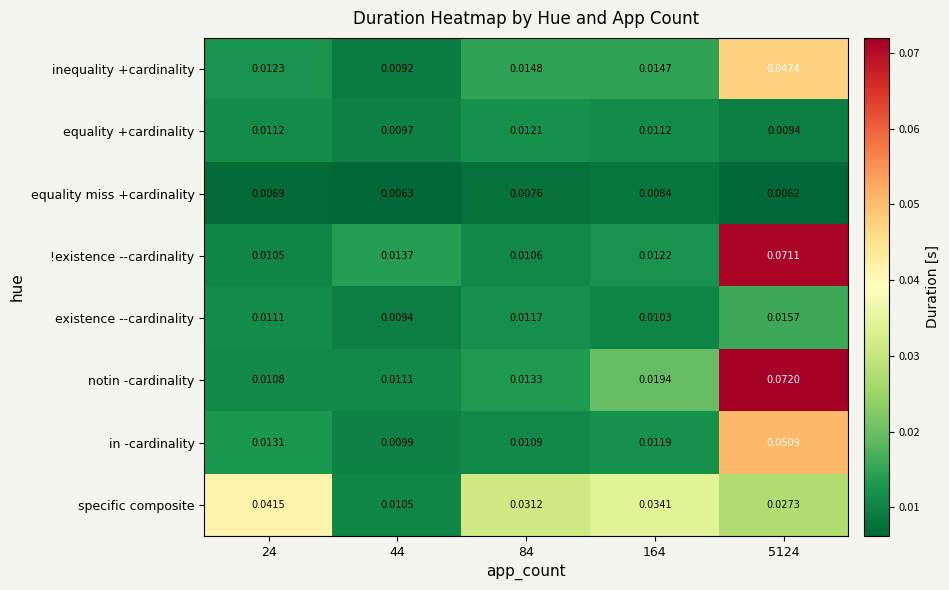

Which series changed the most between 24 and 84?

specific composite